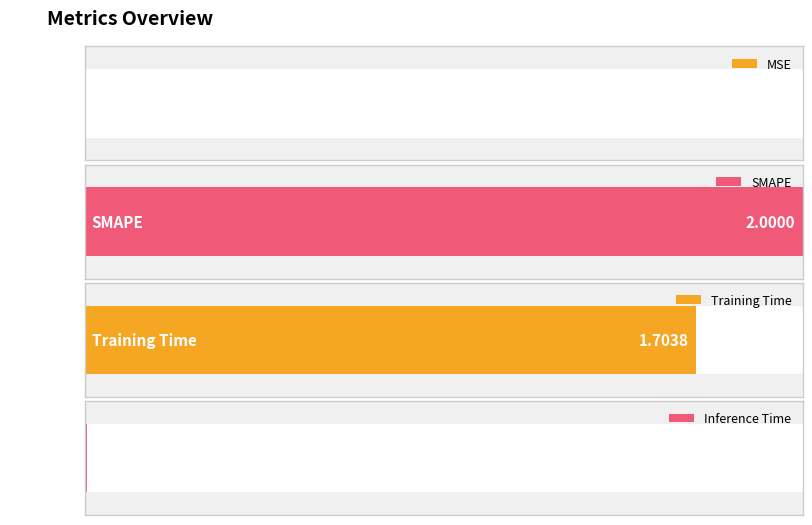

Reading left to right, extract all data points from this chart.

MSE=0.0	SMAPE=2.0	Training Time=1.7	Inference Time=0.0